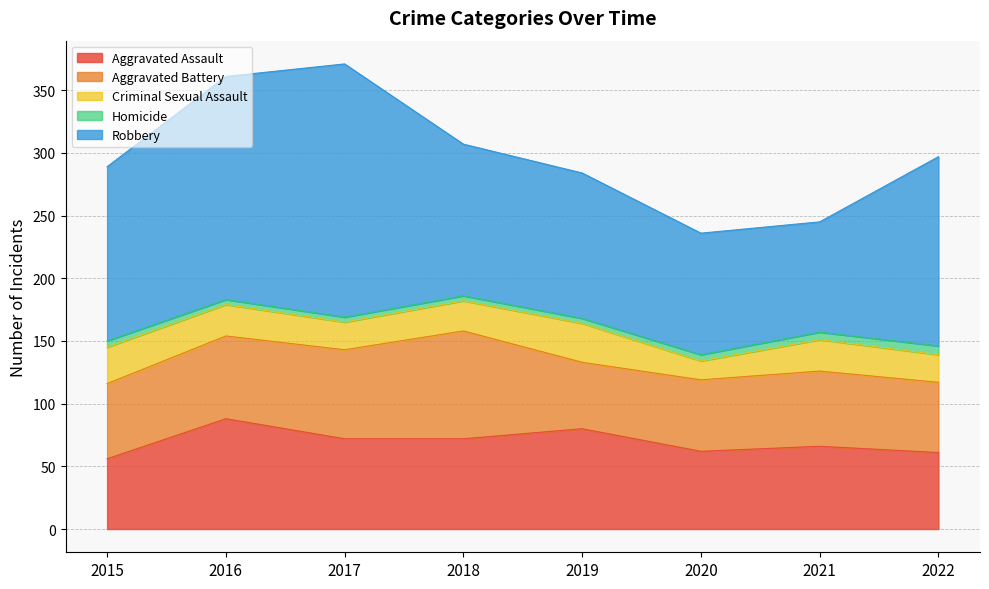

At how many categories does at least one series exceed 199?

1